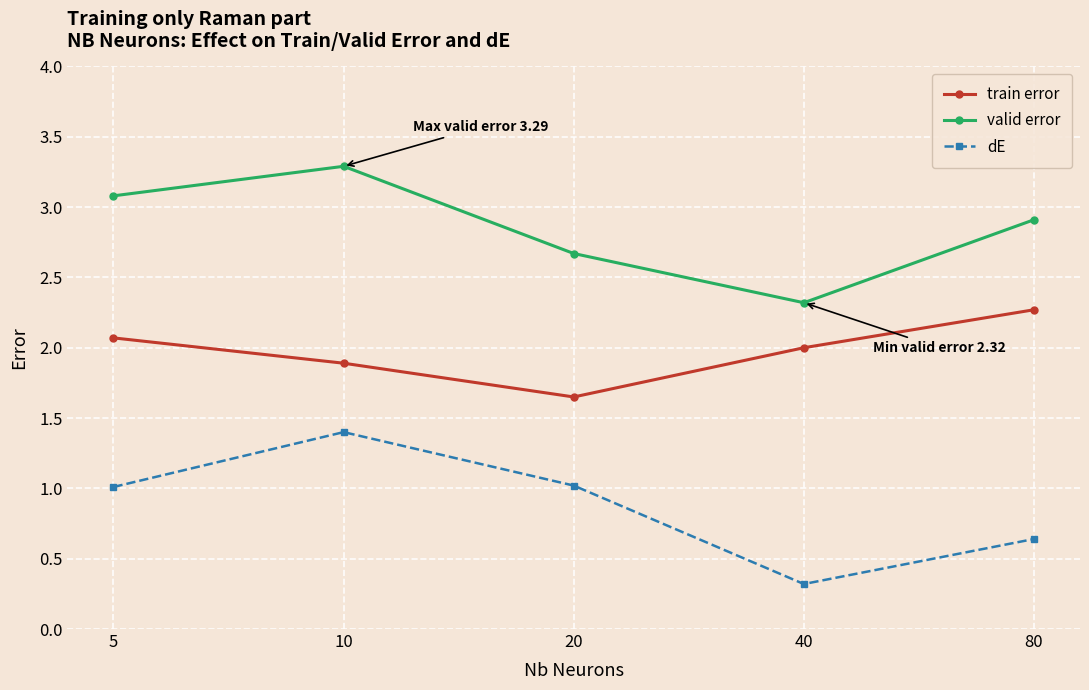

How many interior local peaks does the valid error series have?

1